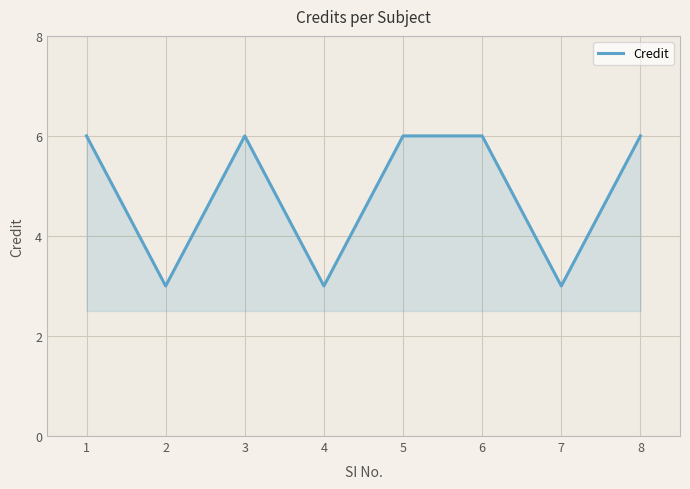

Between 8 and 7, which is larger?

8